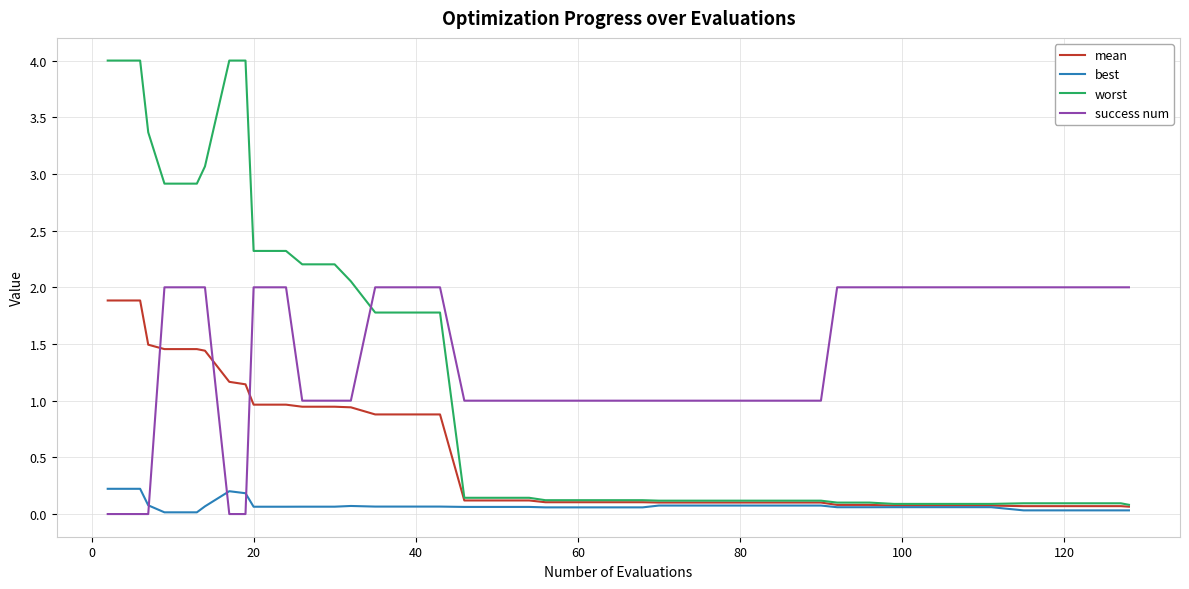

What is the highest value of the success num series?

2.0